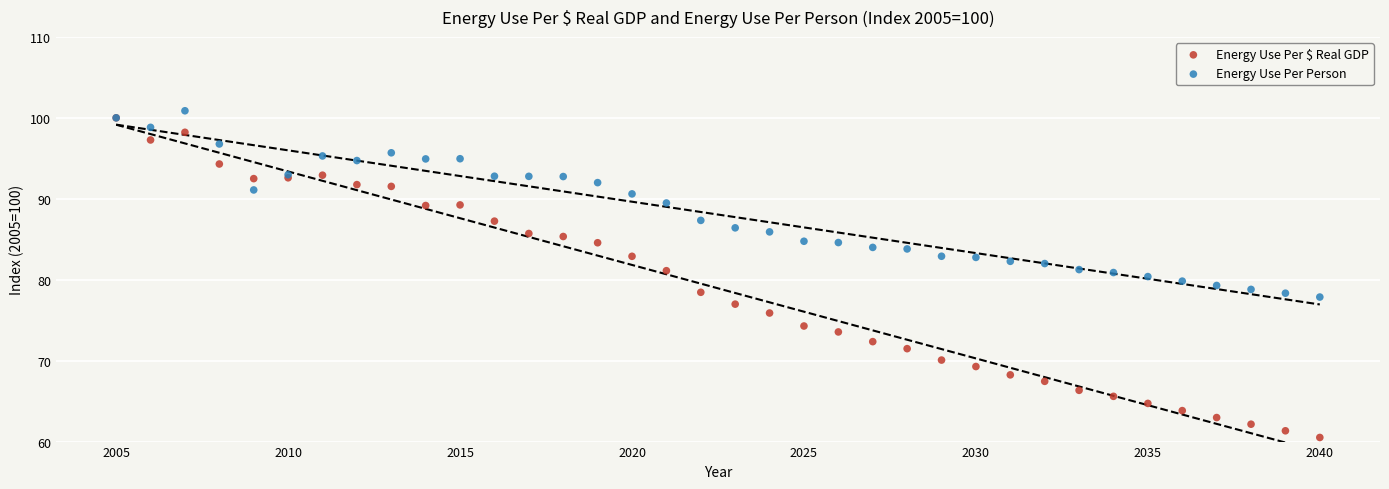

What are all the series names shown in the legend?

Energy Use Per $ Real GDP, Energy Use Per Person